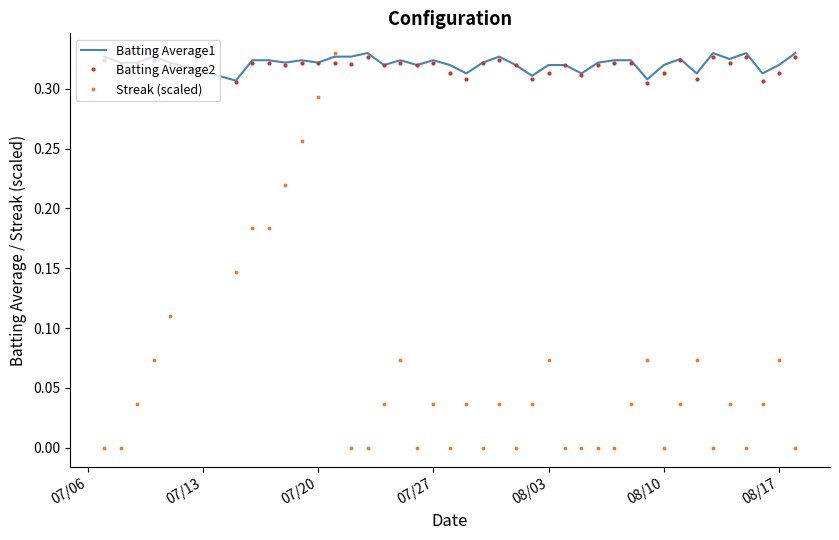

True or false: Streak (scaled) and Batting Average2 intersect in this chart.

True